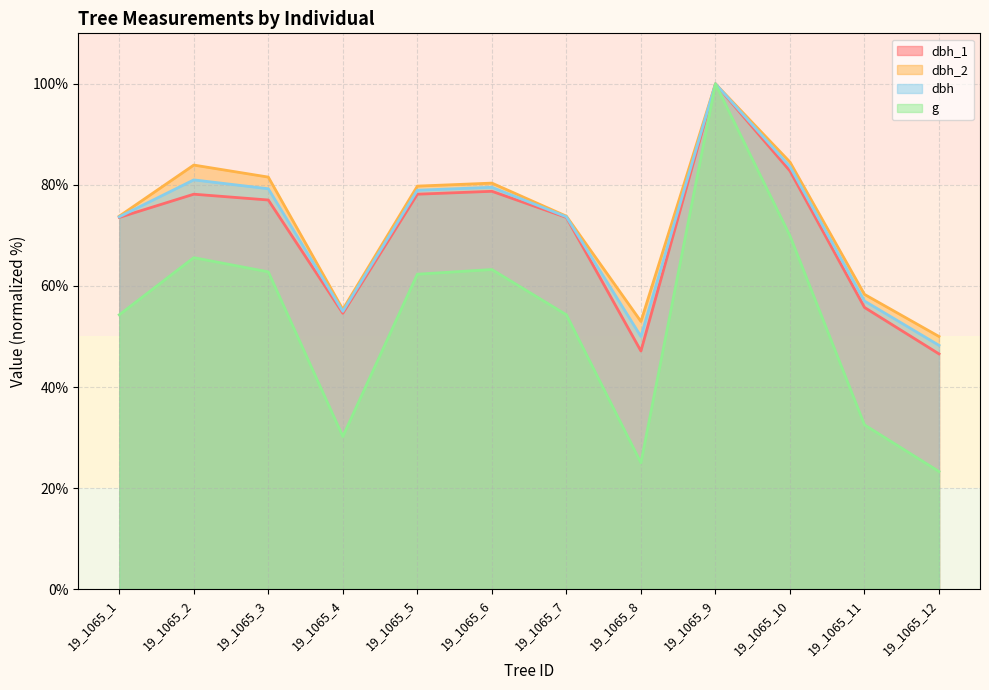

The value of dbh at 19_1065_11 is 23.3. True or false?

False